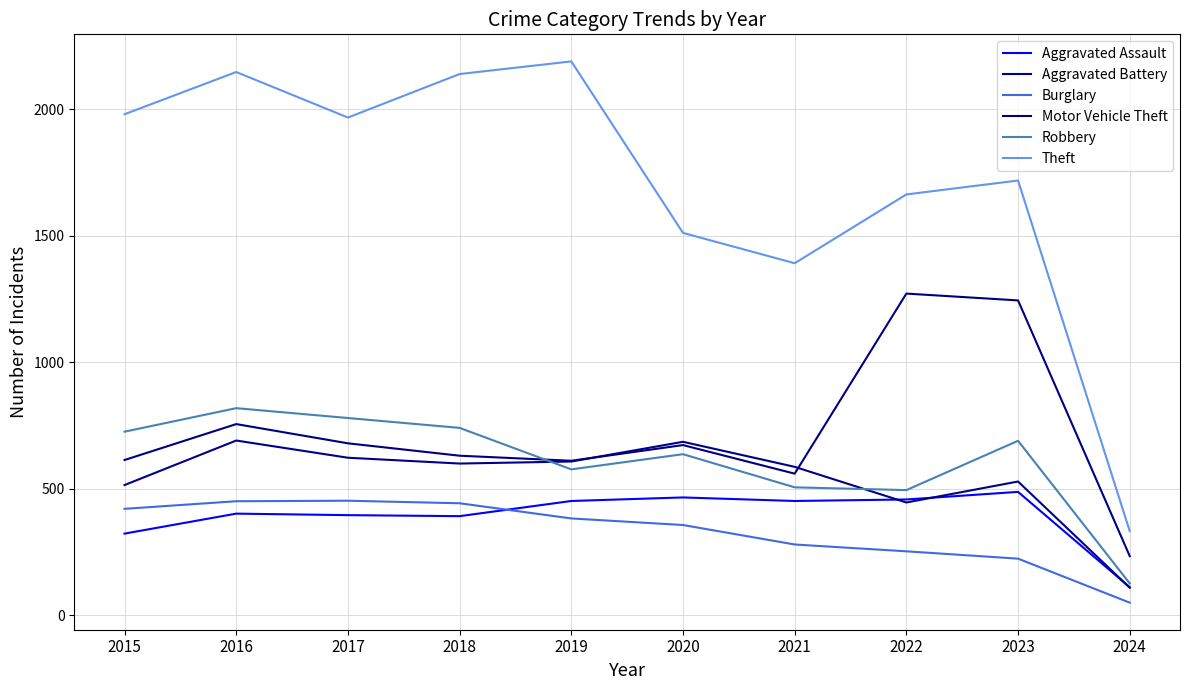

Reading right to left, list all the values displayed in this chart.

Aggravated Assault: 111	488	458	452	466	452	392	396	402	323
Aggravated Battery: 109	529	446	587	686	608	600	623	691	515
Burglary: 50	224	253	280	357	383	443	453	451	421
Motor Vehicle Theft: 234	1245	1272	560	673	611	631	680	756	614
Robbery: 126	690	495	506	637	577	741	780	819	726
Theft: 333	1719	1664	1392	1512	2190	2140	1968	2148	1981